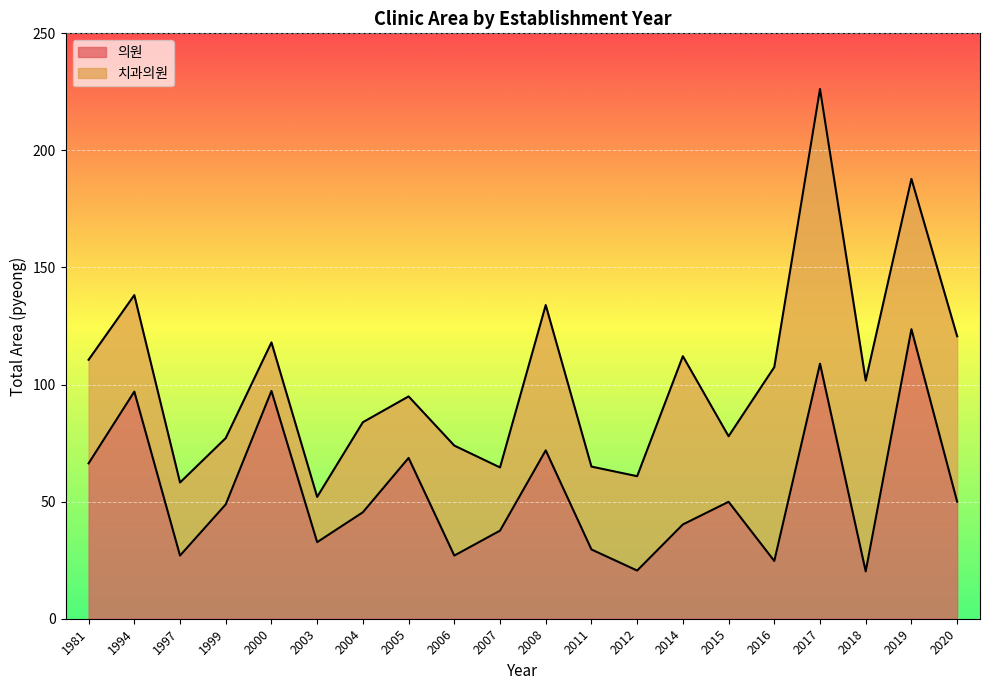

True or false: the data has more than 0 interior local peaks.

True